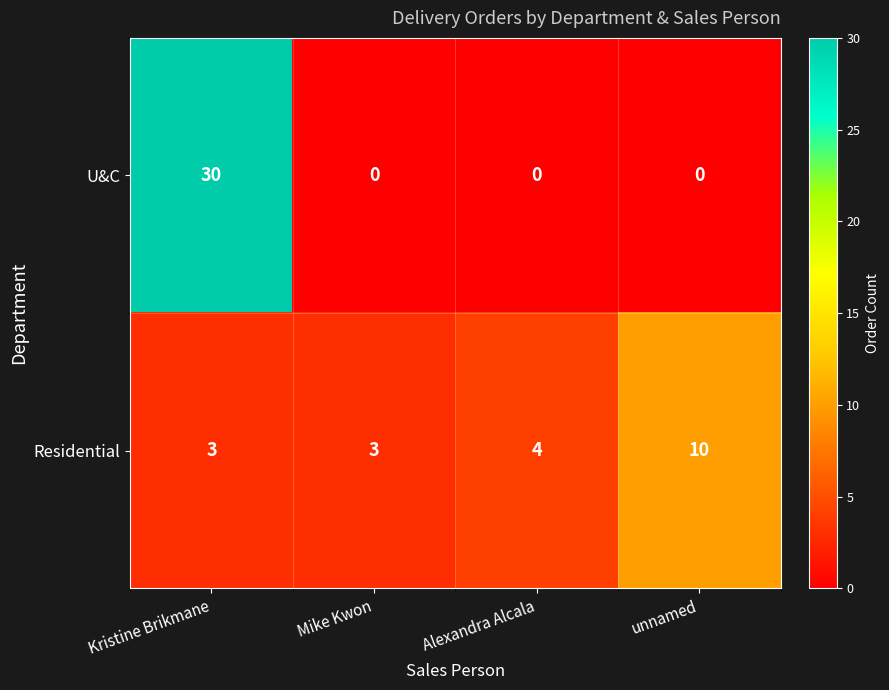

True or false: U&C has a value of 11 at Kristine Brikmane.

False